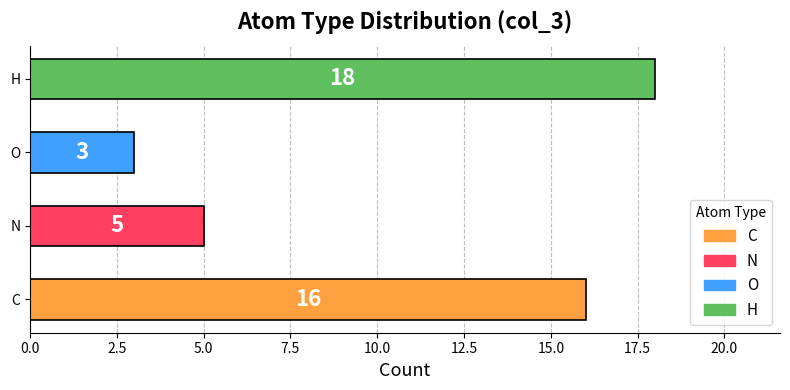

Reading top to bottom, list all the values displayed in this chart.

H=18	O=3	N=5	C=16